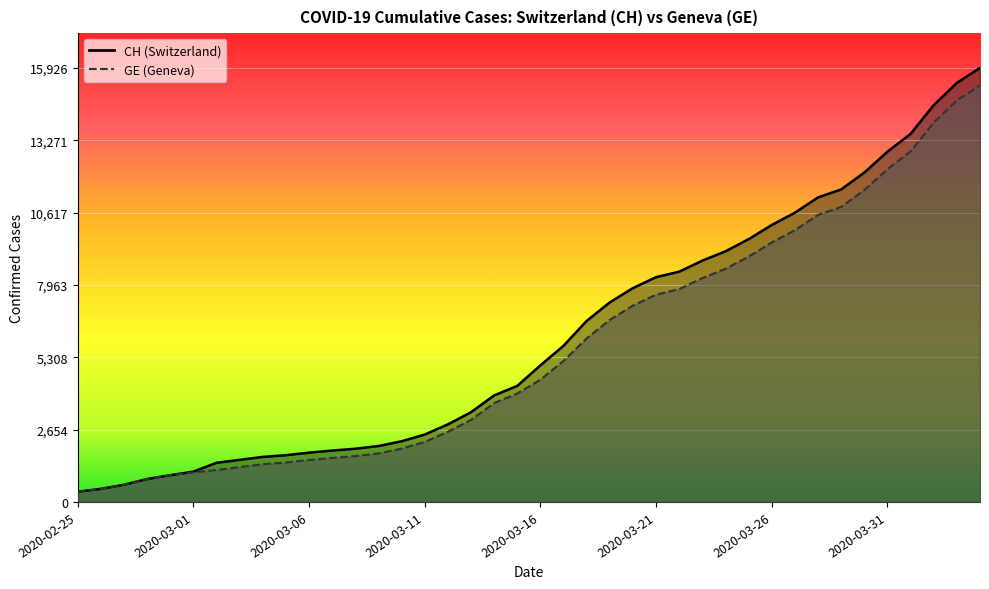

Reading left to right, extract all data points from this chart.

CH: 2020-02-25=375	2020-02-26=479	2020-02-27=630	2020-02-28=840	2020-02-29=981	2020-03-01=1113	2020-03-02=1436	2020-03-03=1544	2020-03-04=1652	2020-03-05=1715	2020-03-06=1809	2020-03-07=1885	2020-03-08=1952	2020-03-09=2051	2020-03-10=2226	2020-03-11=2472	2020-03-12=2845	2020-03-13=3291	2020-03-14=3908	2020-03-15=4259	2020-03-16=5012	2020-03-17=5731	2020-03-18=6644	2020-03-19=7323	2020-03-20=7847	2020-03-21=8249	2020-03-22=8449	2020-03-23=8855	2020-03-24=9196	2020-03-25=9642	2020-03-26=10162	2020-03-27=10613	2020-03-28=11175	2020-03-29=11467	2020-03-30=12086	2020-03-31=12852	2020-04-01=13505	2020-04-02=14561	2020-04-03=15375	2020-04-04=15926
GE: 2020-02-25=375	2020-02-26=479	2020-02-27=630	2020-02-28=840	2020-02-29=981	2020-03-01=1083	2020-03-02=1171	2020-03-03=1278	2020-03-04=1384	2020-03-05=1447	2020-03-06=1538	2020-03-07=1614	2020-03-08=1681	2020-03-09=1780	2020-03-10=1955	2020-03-11=2201	2020-03-12=2574	2020-03-13=3010	2020-03-14=3627	2020-03-15=3978	2020-03-16=4485	2020-03-17=5174	2020-03-18=6002	2020-03-19=6681	2020-03-20=7205	2020-03-21=7607	2020-03-22=7807	2020-03-23=8213	2020-03-24=8554	2020-03-25=9000	2020-03-26=9520	2020-03-27=9971	2020-03-28=10533	2020-03-29=10825	2020-03-30=11444	2020-03-31=12210	2020-04-01=12863	2020-04-02=13919	2020-04-03=14733	2020-04-04=15284